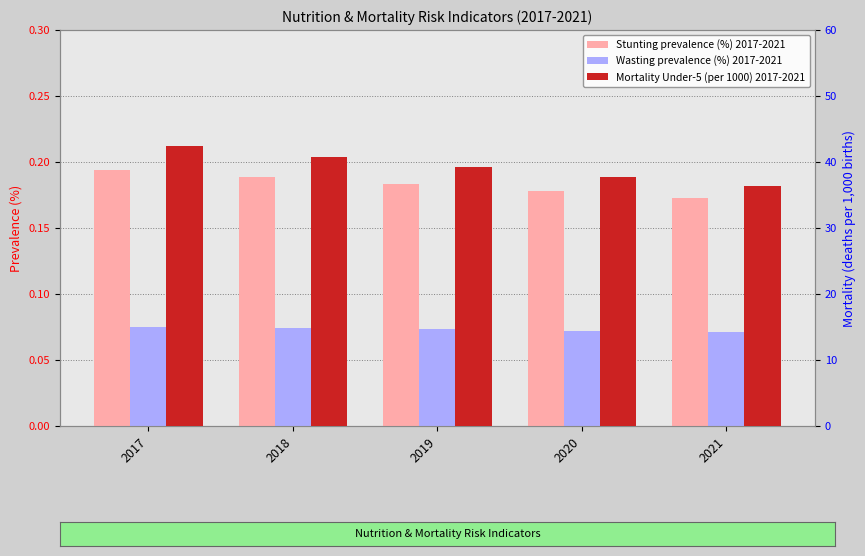

Between 2020 and 2017, which is larger?

2017